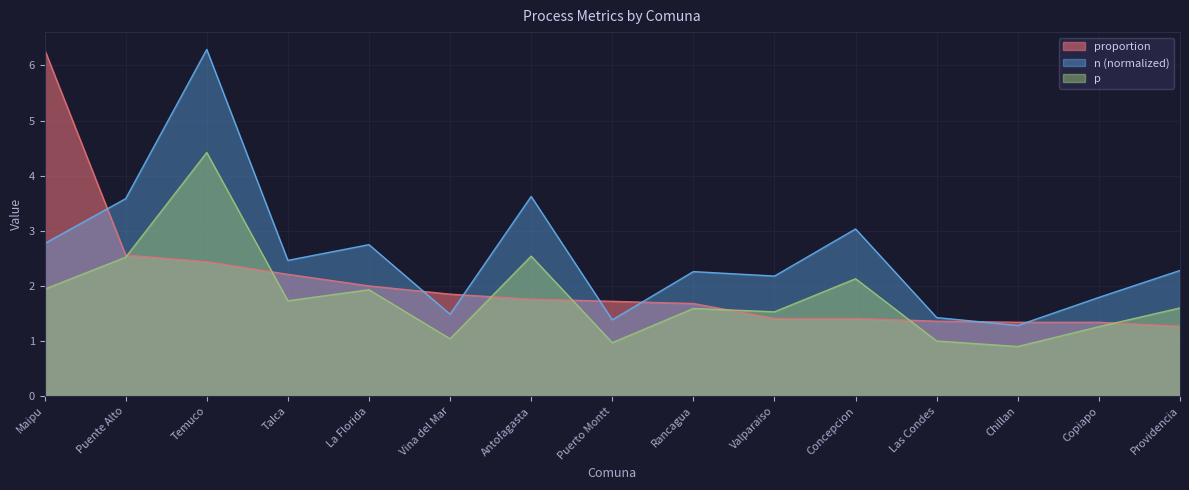

List the series in order of their peak value, highest first.

proportion, n, p